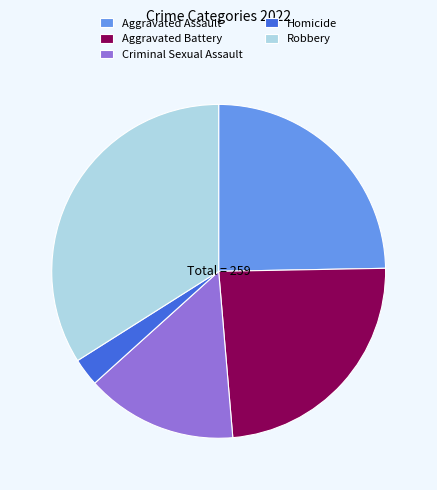

How many slices are in this pie chart?

5